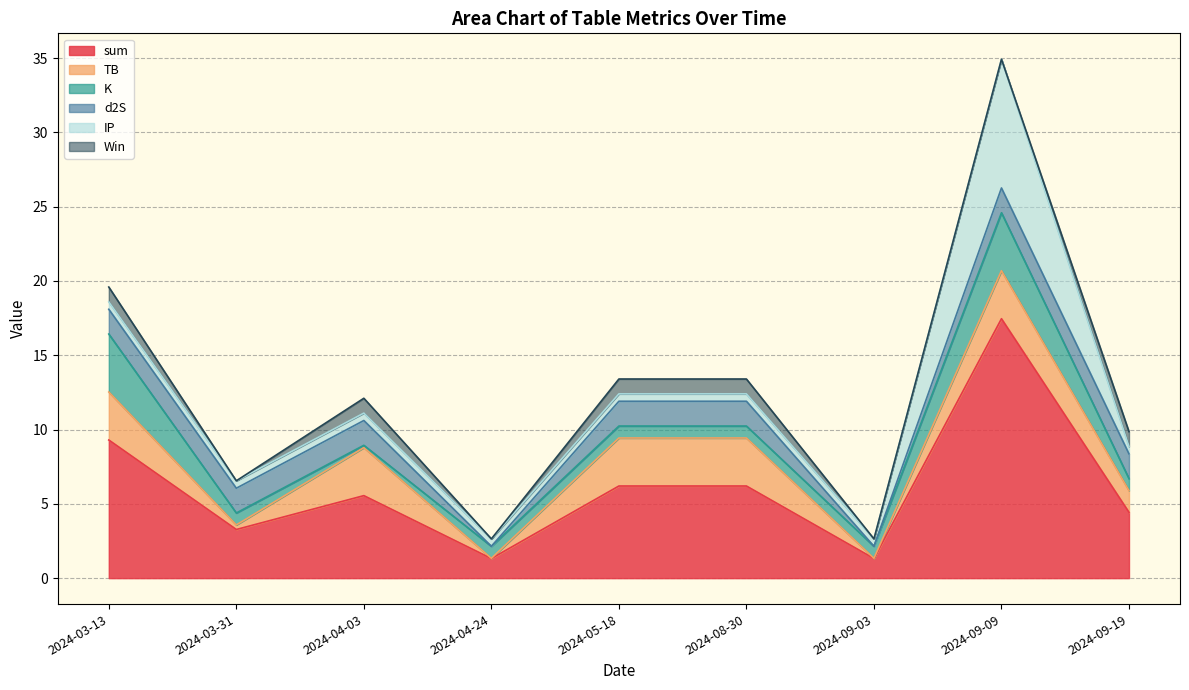

At which category is the sum across all series the highest?

2024-09-09